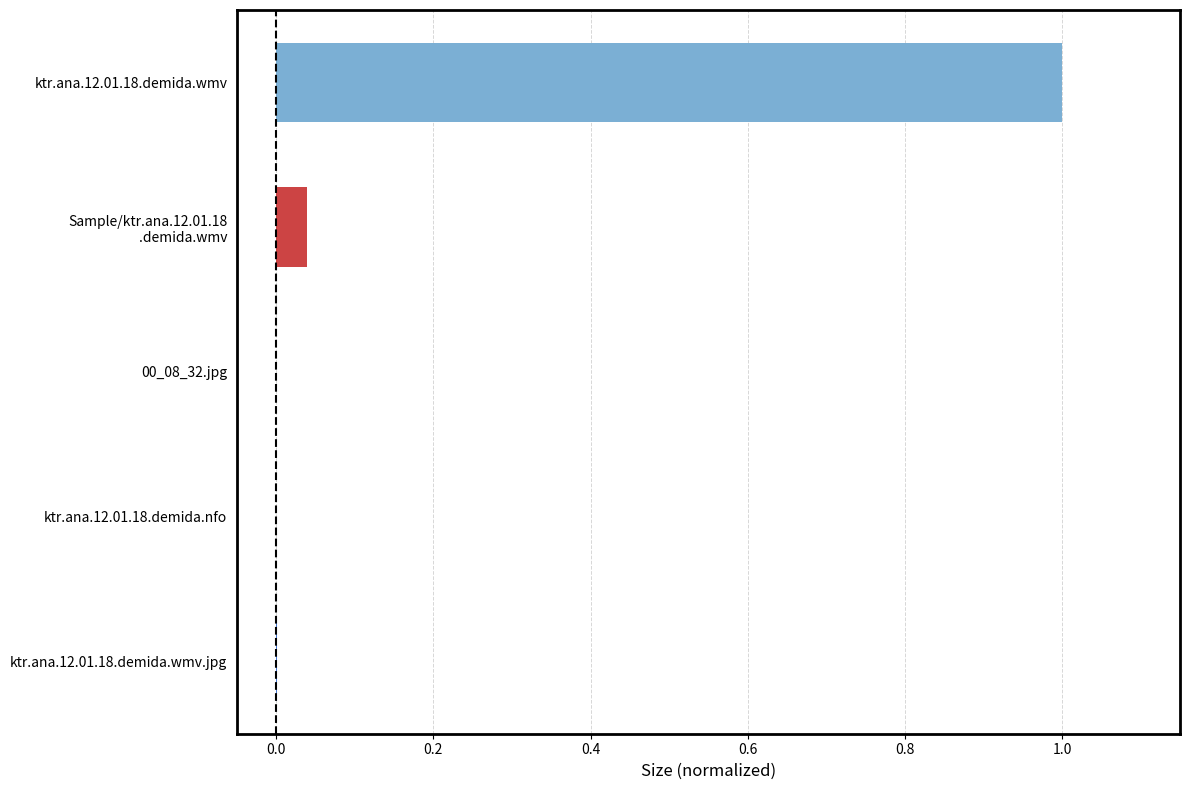

Which label corresponds to the largest value in the chart?

ktr.ana.12.01.18.demida.wmv